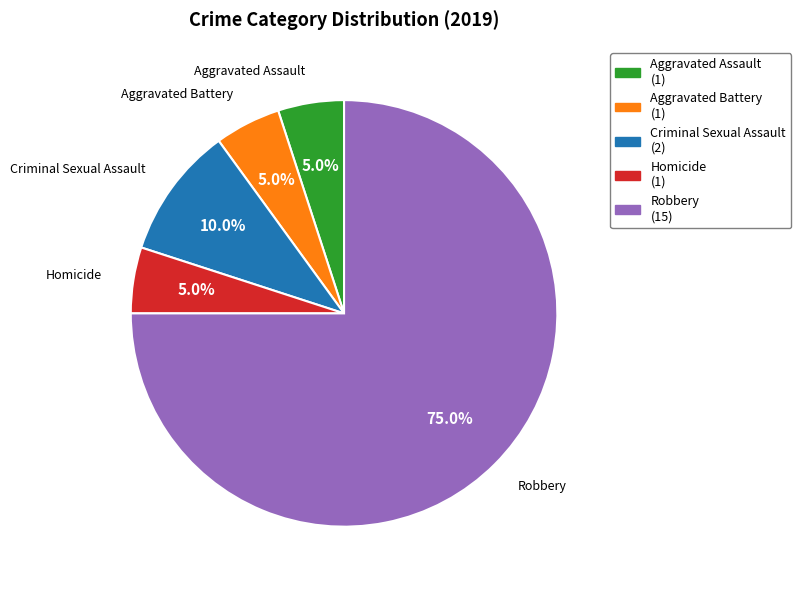

Does any single category account for the majority?

Yes